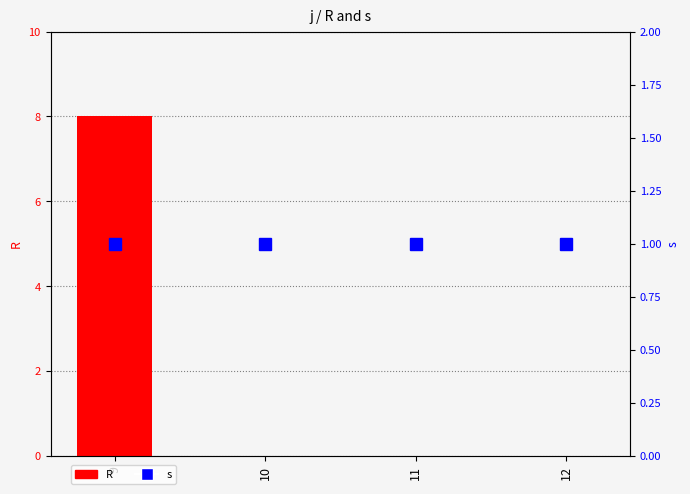

How many values in R are above zero?

1